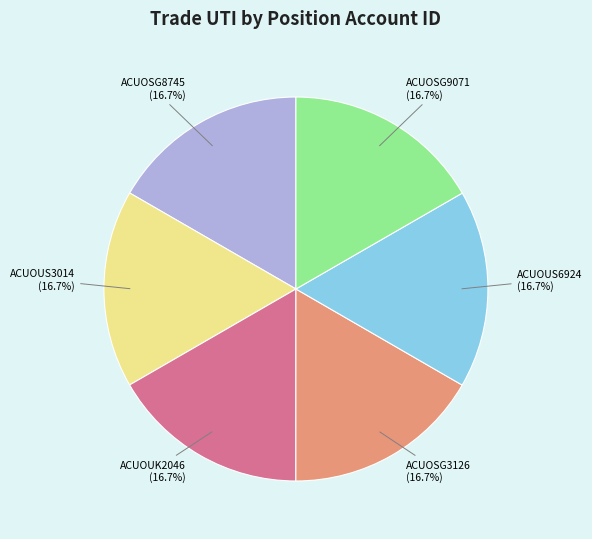

The ACUOUK2046 slice represents 17% of the pie. True or false?

True